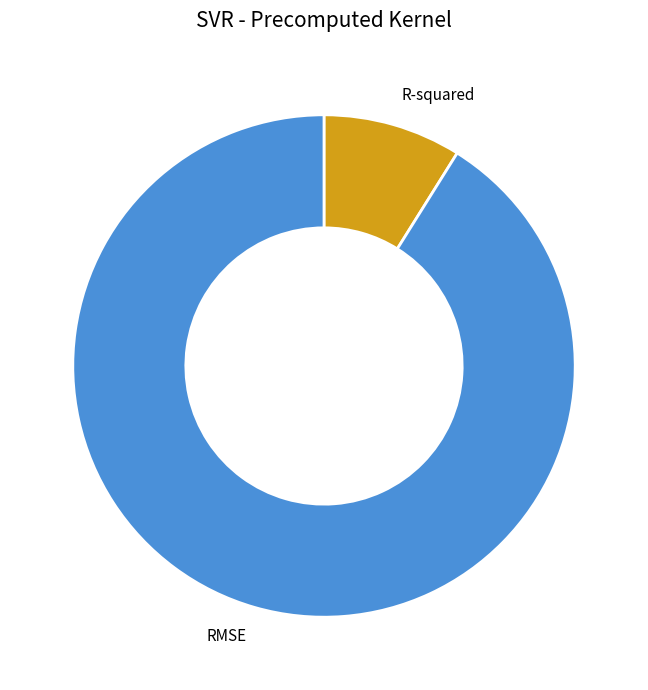

Does R-squared account for over 50% of the chart?

No